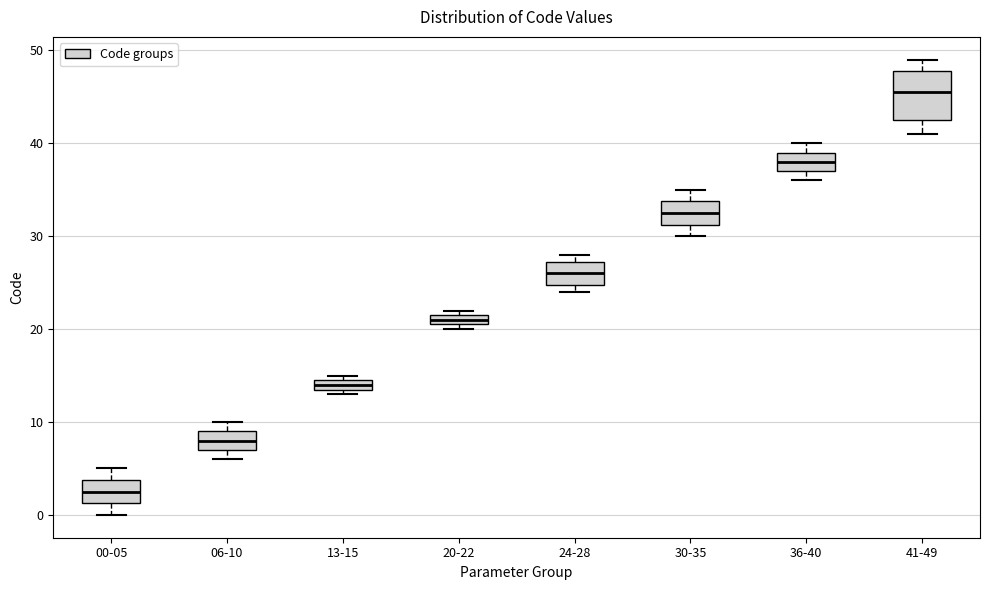

Where is the lower edge of the box for 20-22 on the y-axis? The values are not printed on the chart, so give them approximately, as read against the axis.

21